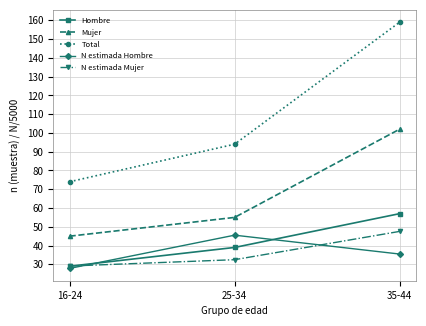

Between 16-24 and 35-44, which series saw the biggest shift?

Total